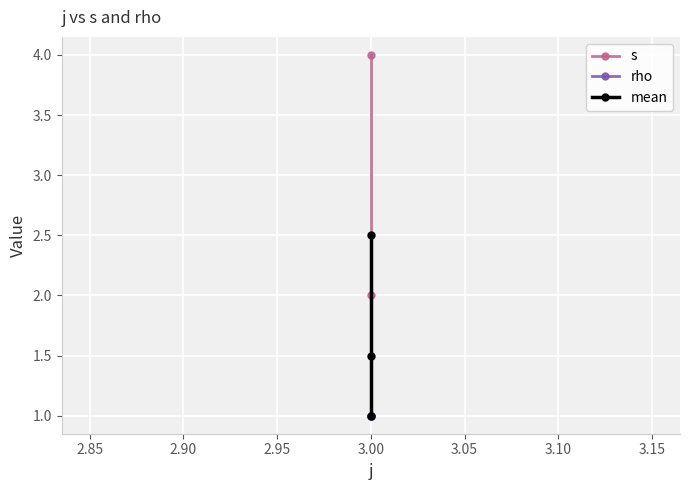

Reading left to right, transcribe all the data shown in this chart.

s: 1.0	2.0	4.0
rho: 1.0	1.0	1.0
mean: 1.0	1.5	2.5